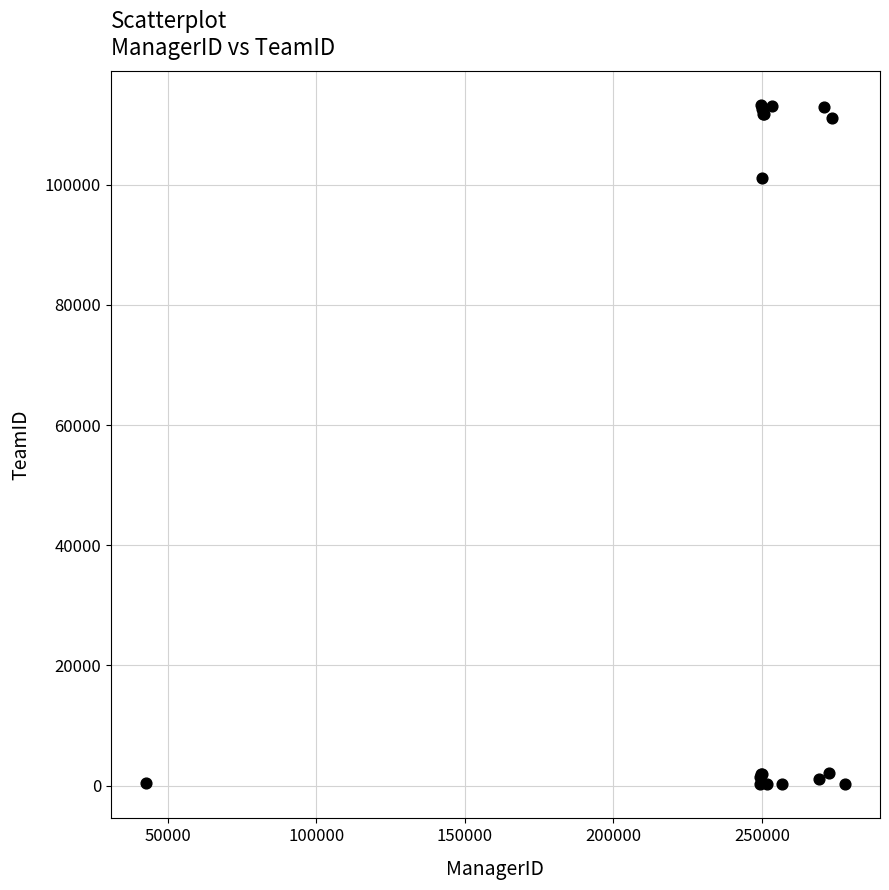

What Y value in the scatter plot is closest to 56706?

101084